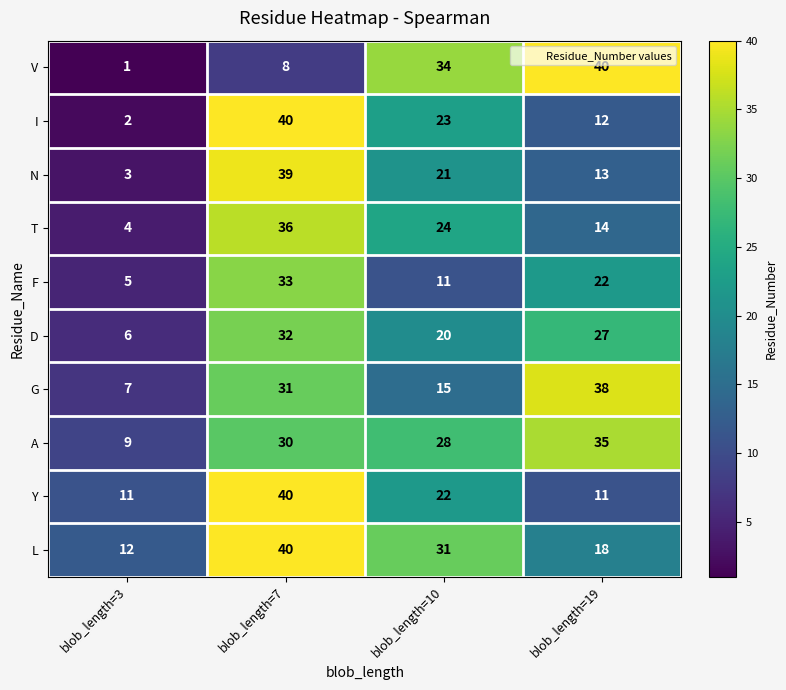

Which series changed the most between blob_length=3 and blob_length=19?

V